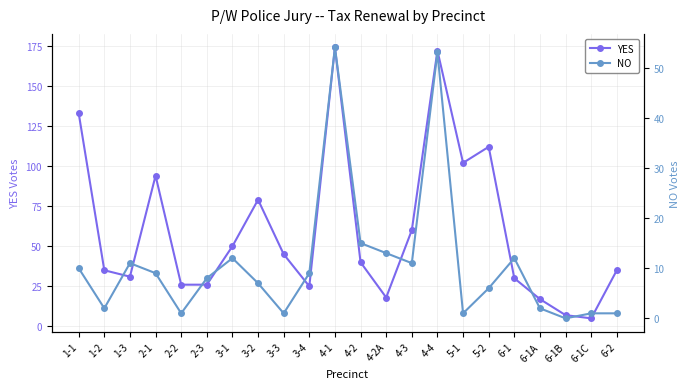

What is the label of the 9th point from the right?

4-3